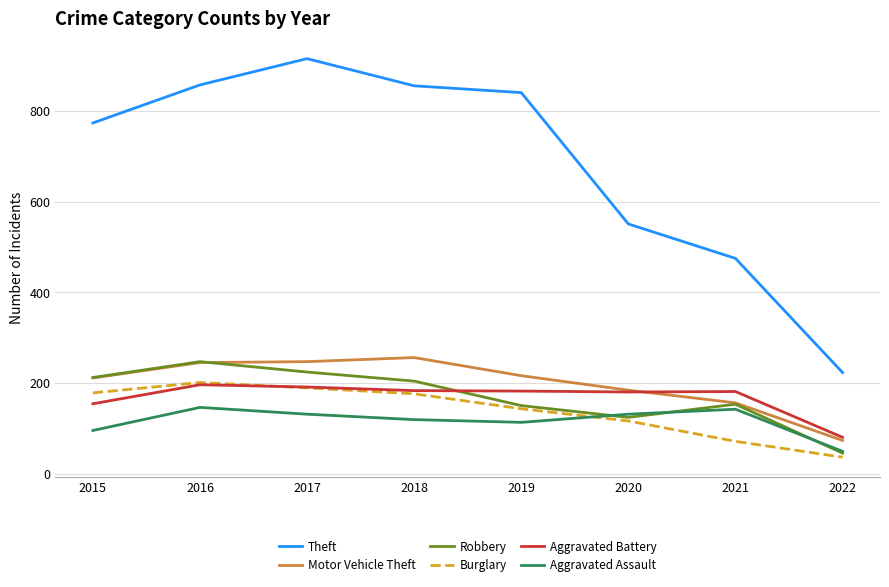

Where do Robbery and Motor Vehicle Theft first cross each other?

2016 and 2017